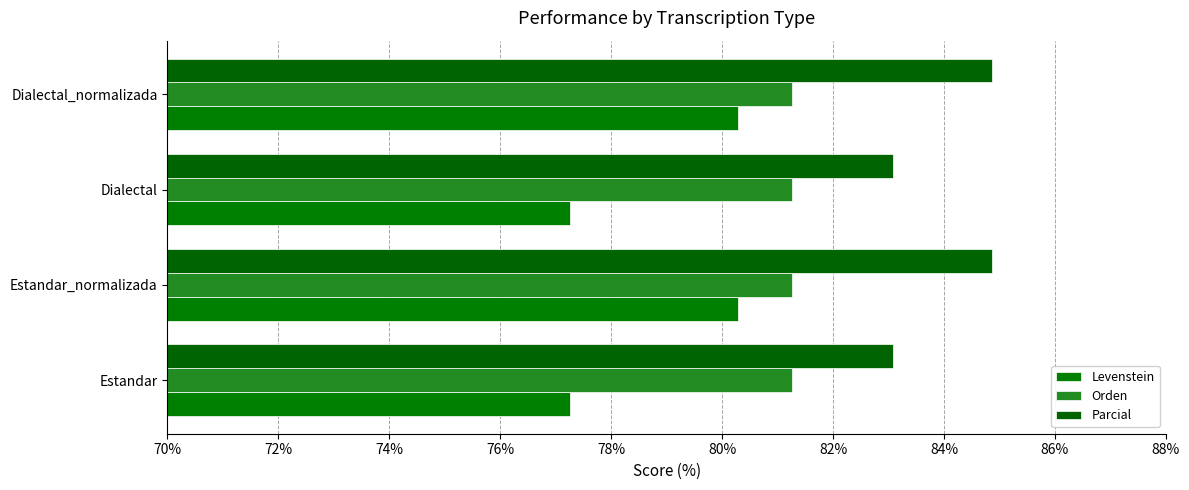

How many values in the Levenstein series are below 80?

2